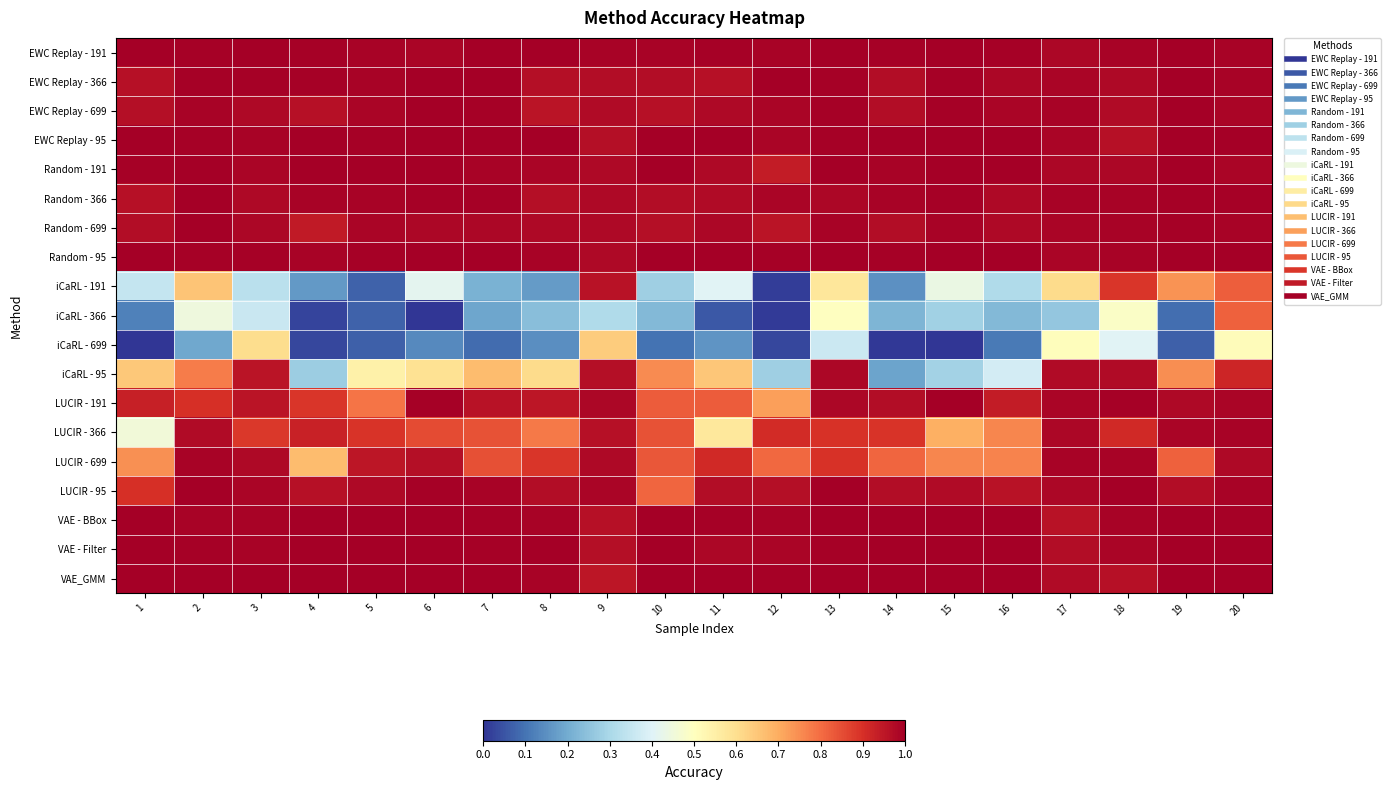

At which category is the sum across all series the highest?

20